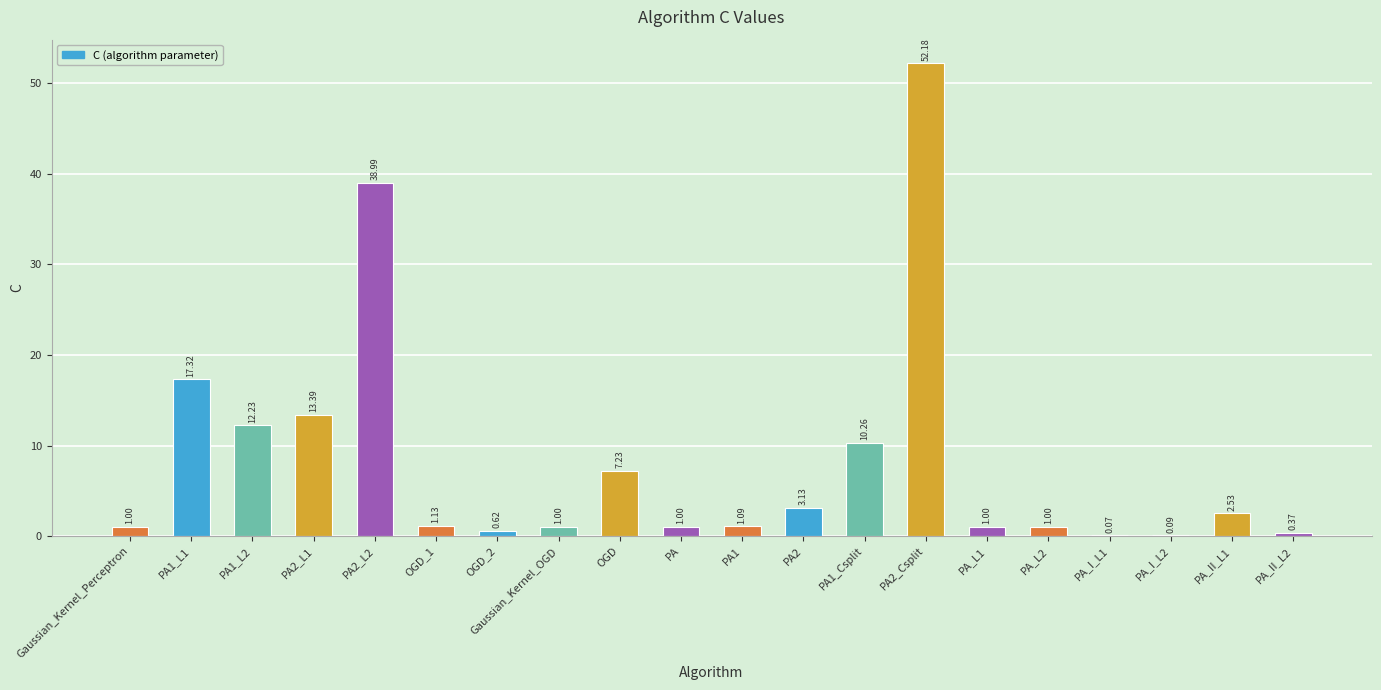

What is the sum of all values?

165.6